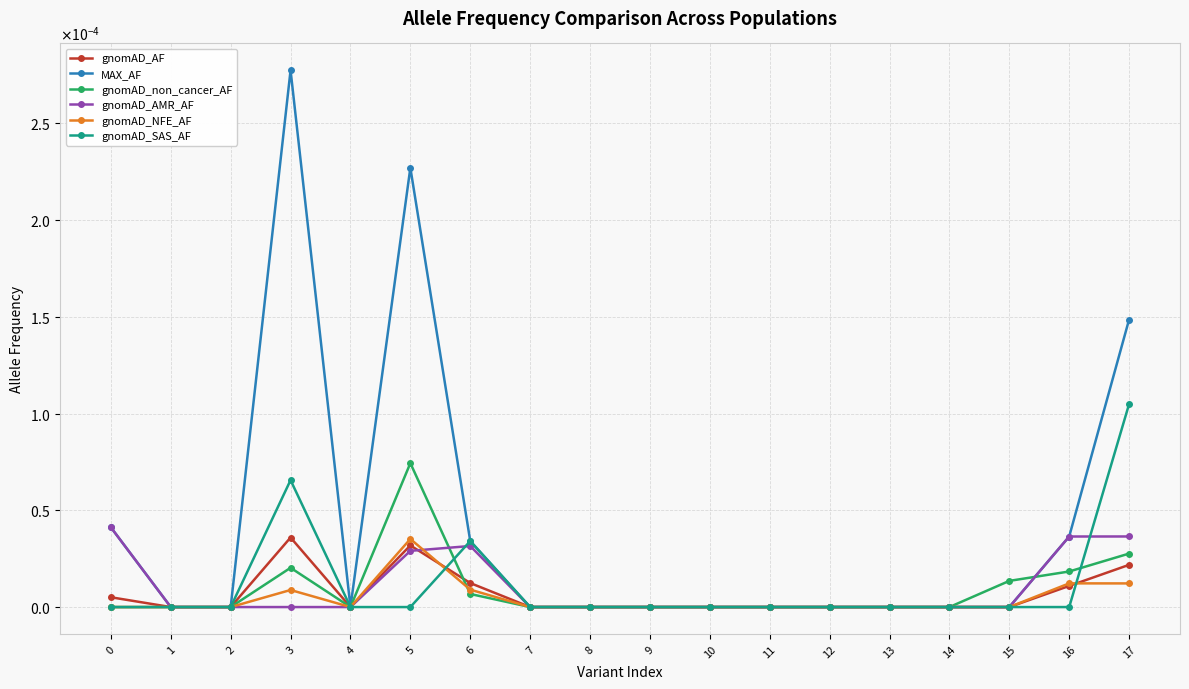

What are all the series names shown in the legend?

gnomAD_AF, MAX_AF, gnomAD_non_cancer_AF, gnomAD_AMR_AF, gnomAD_NFE_AF, gnomAD_SAS_AF